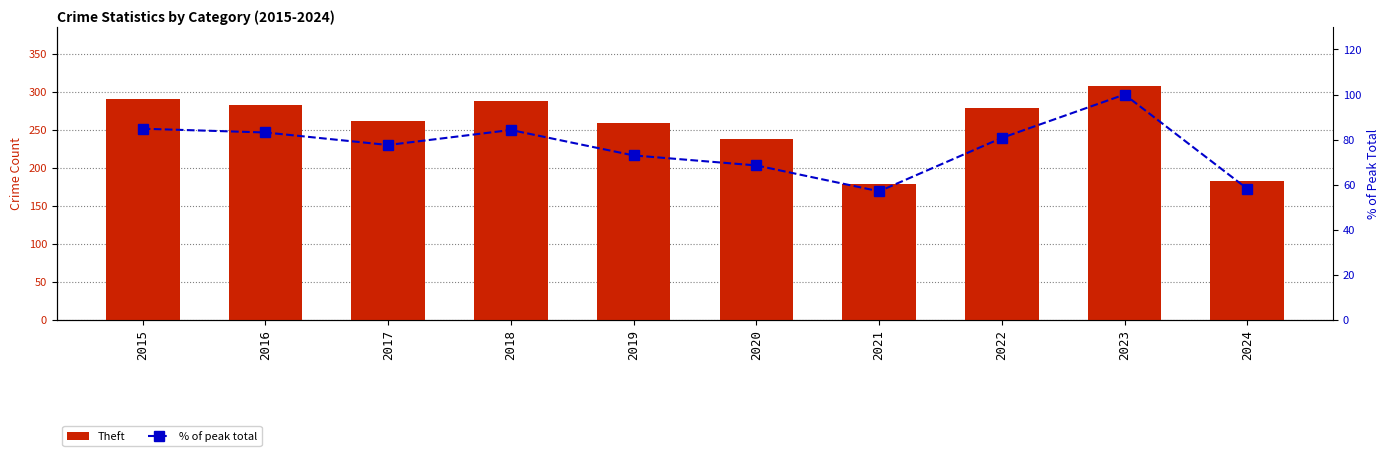

True or false: Theft has a value of 287.0 at 2018.

True